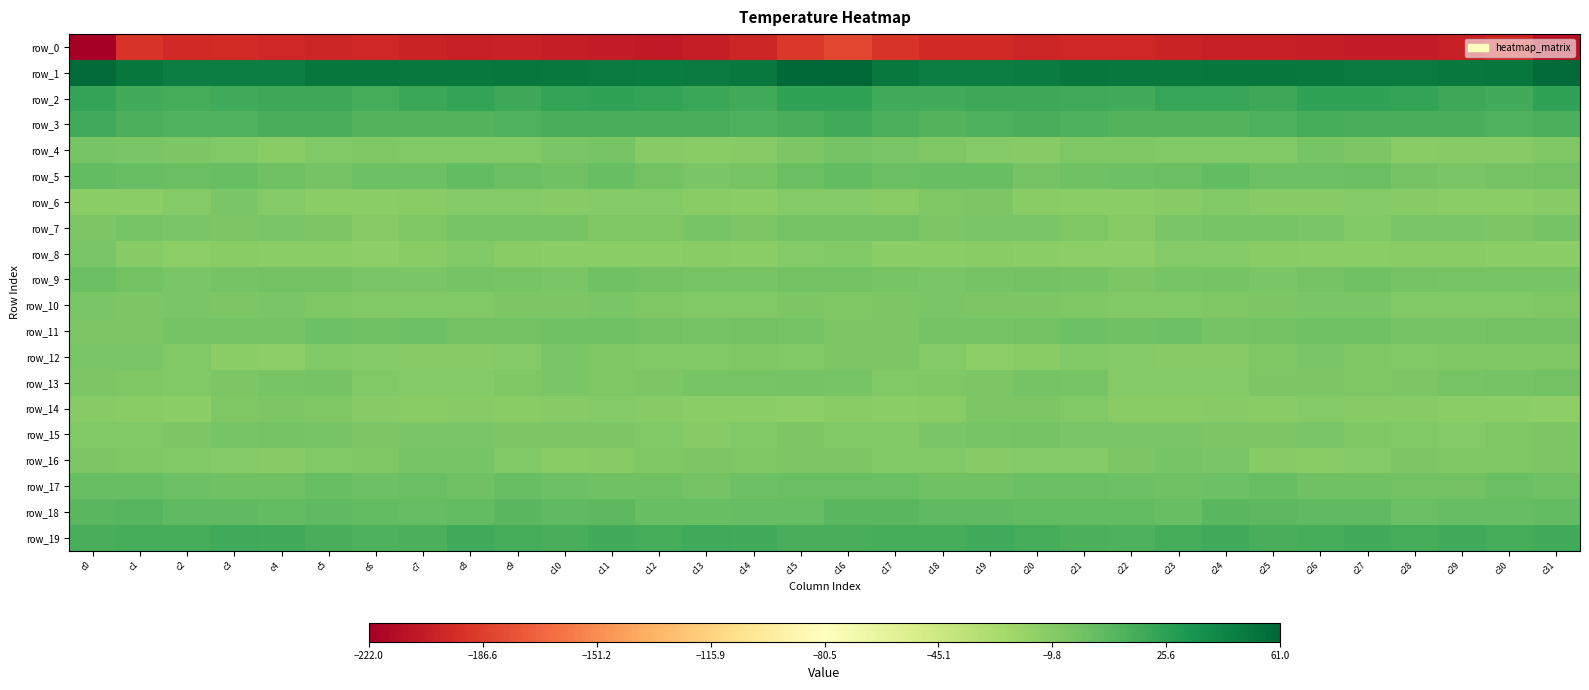

At which label is row_16 closest to -7?

c14